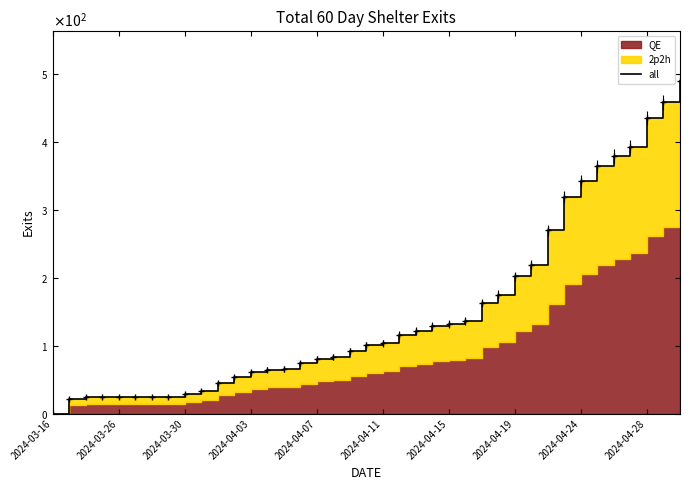

How many values are below 101?

19